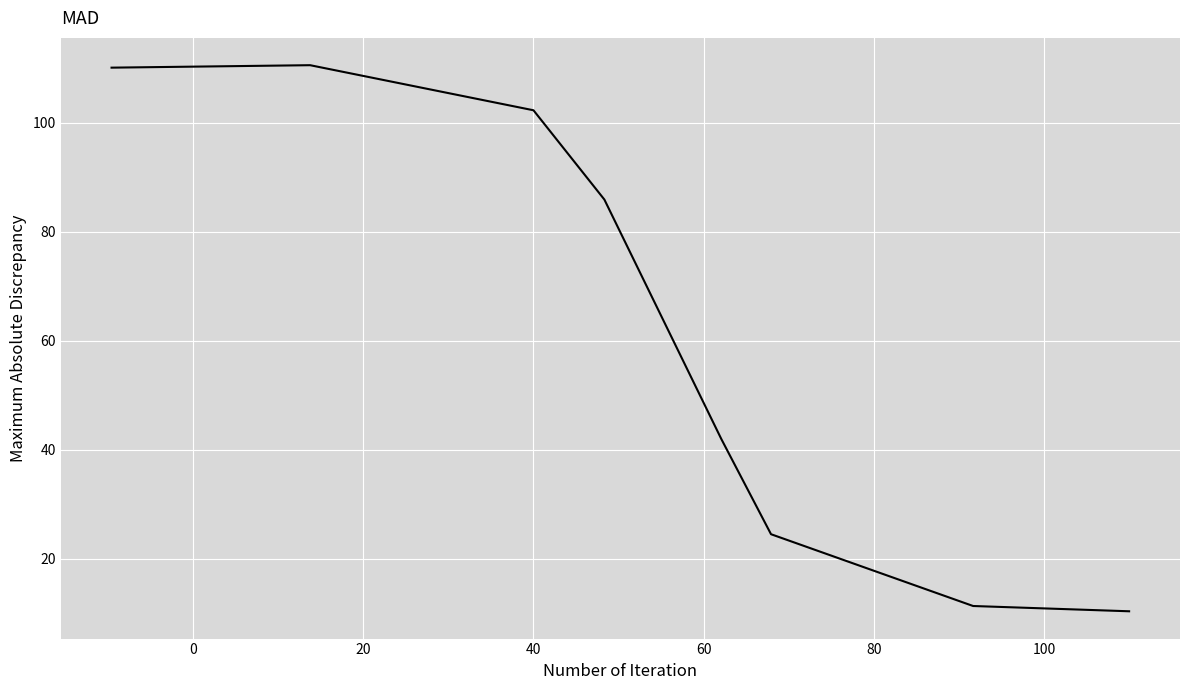

What is the difference between the maximum and minimum values?

100.2